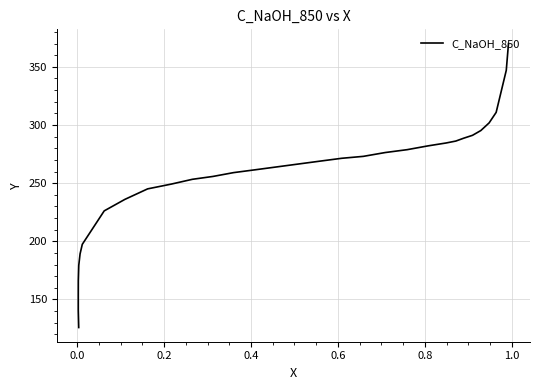

What is the difference between the maximum and second lowest values?

229.4